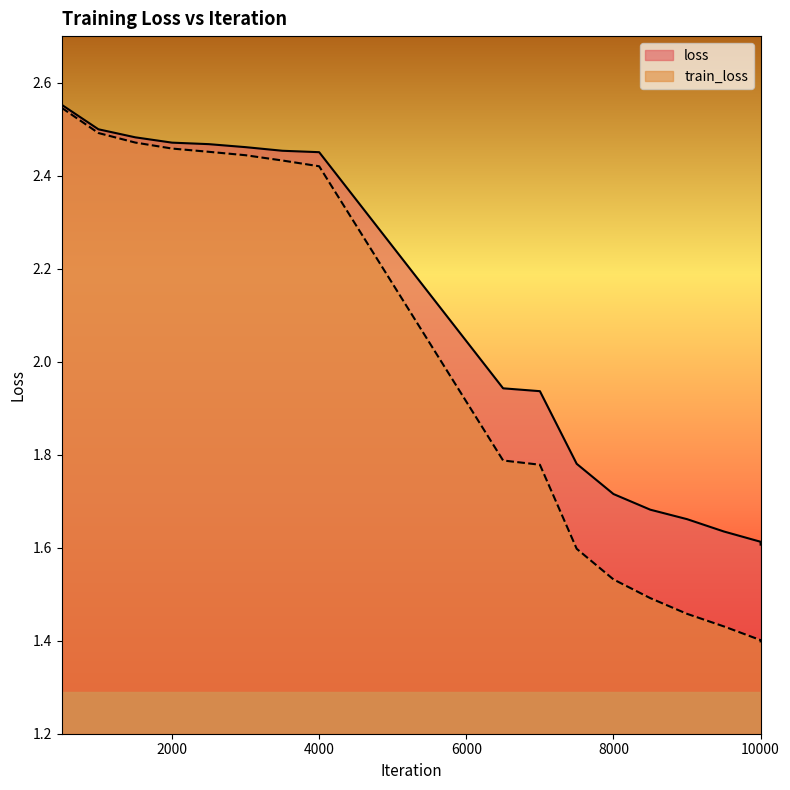

True or false: loss has more than 2 interior local peaks.

False